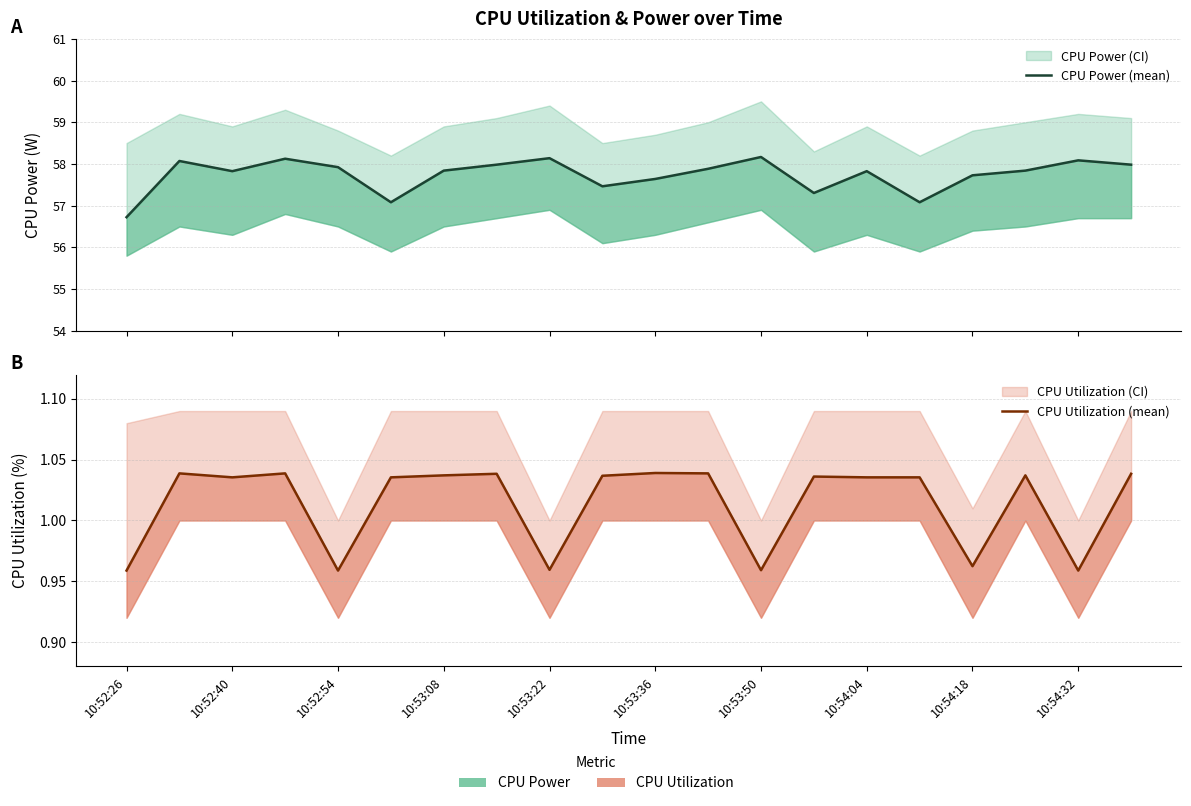

At which label does CPU Utilization (mean) reach its minimum?

10:52:26